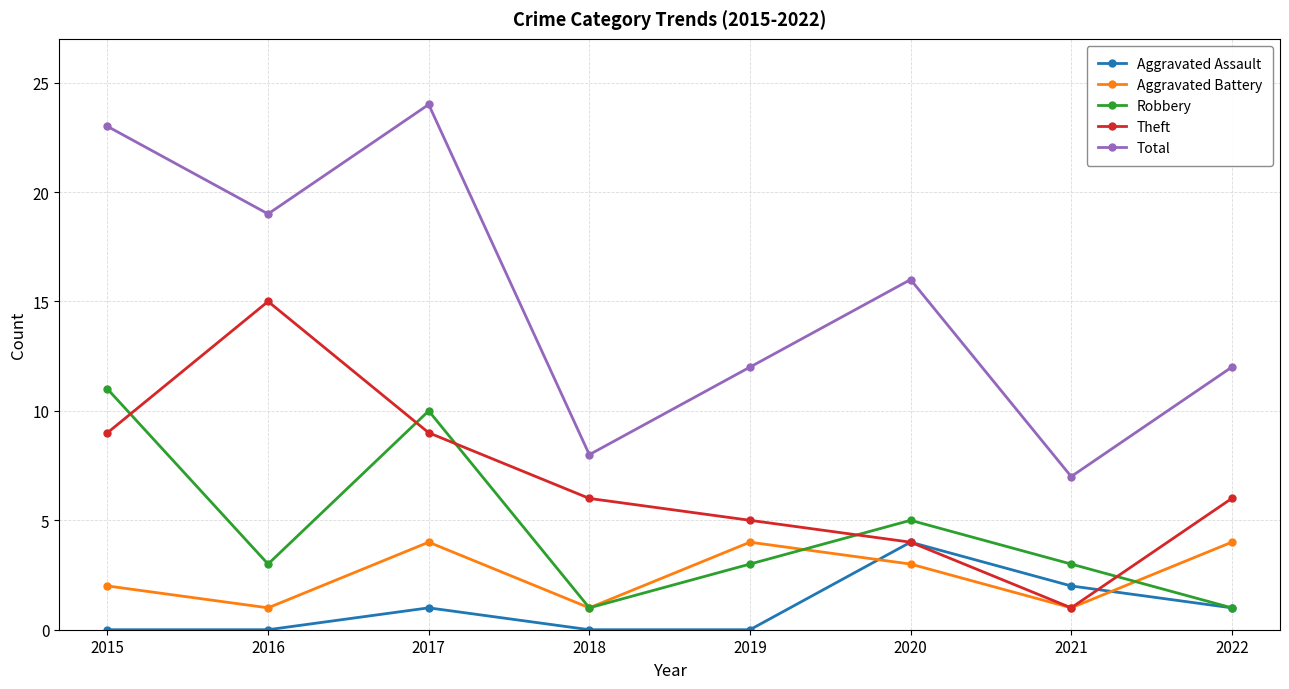

What is the difference between the highest and lowest values at 2018?

8